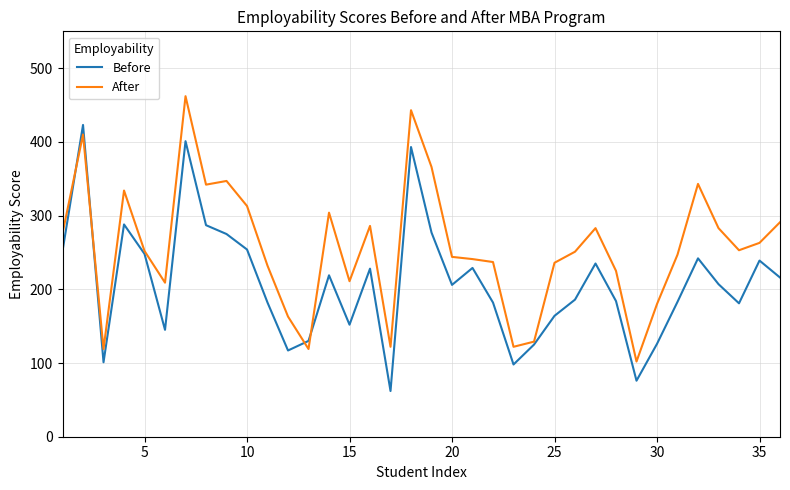

What is the smallest value displayed?

62